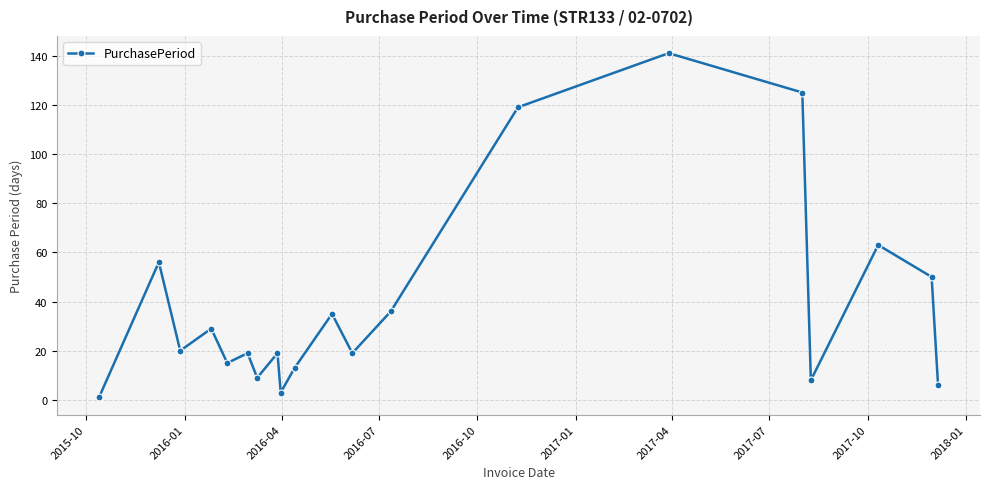

How many points are higher than both their immediate neighbors (excluding endpoints)?

7